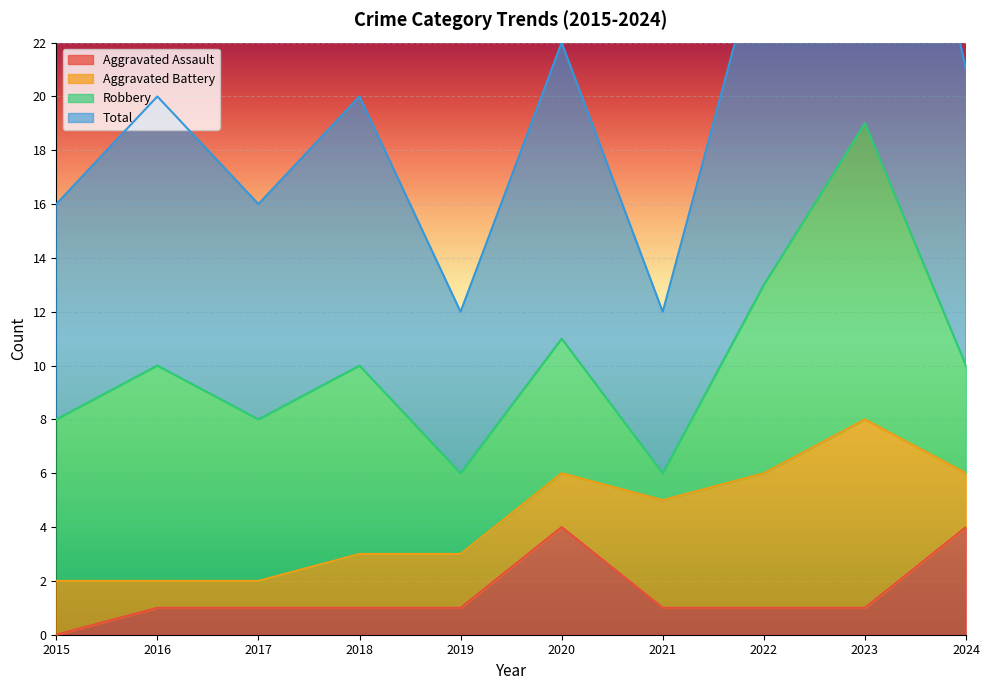

The Aggravated Assault series shows -1 at 2015. True or false?

False